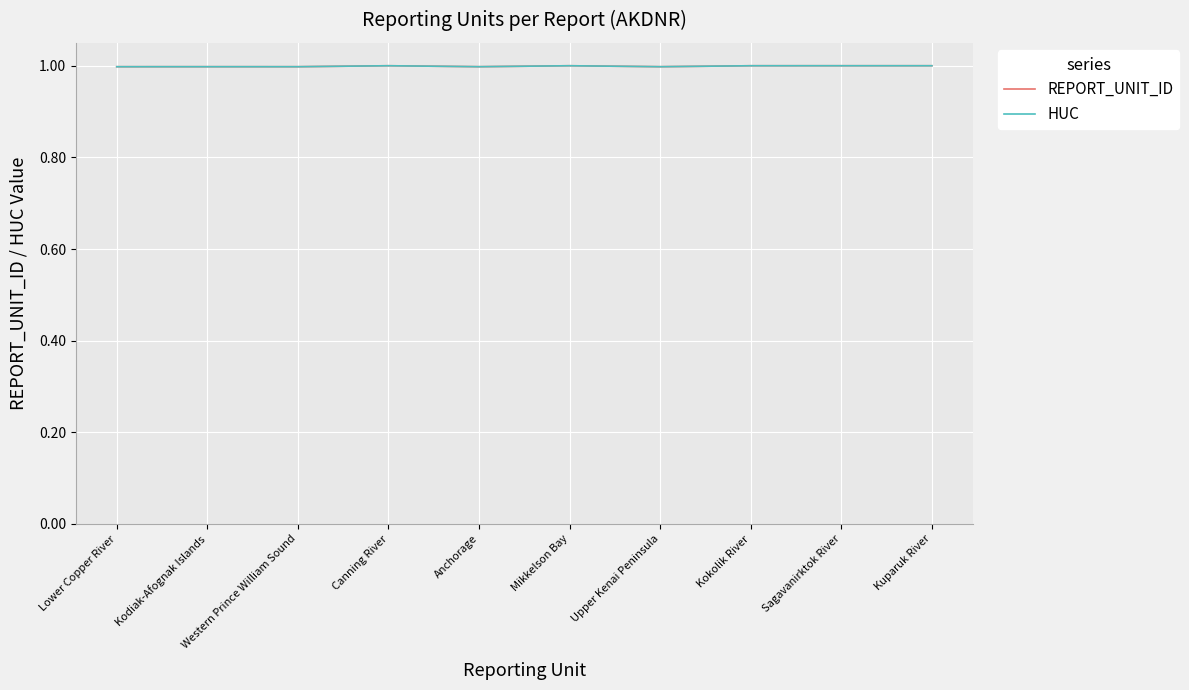

How many lines are shown in the chart?

2